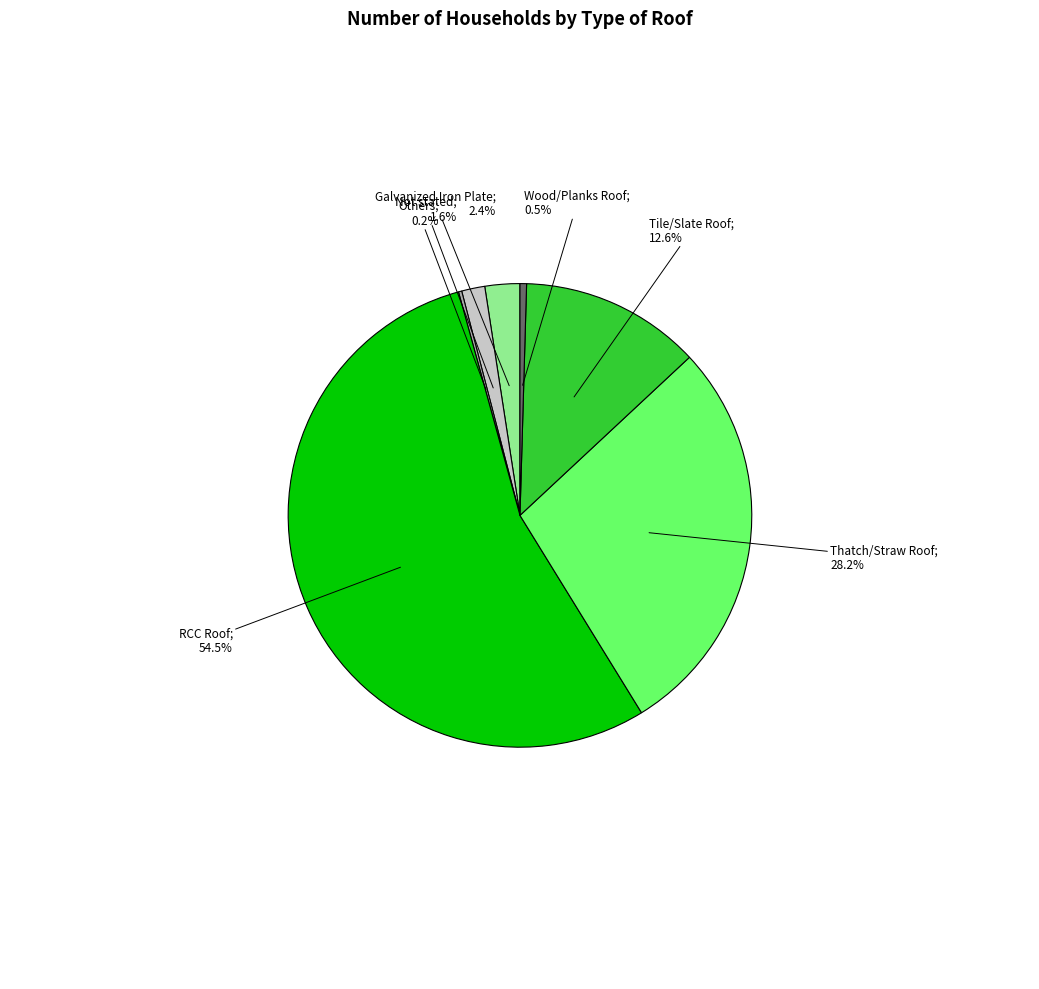

Is there a majority slice in this chart?

Yes